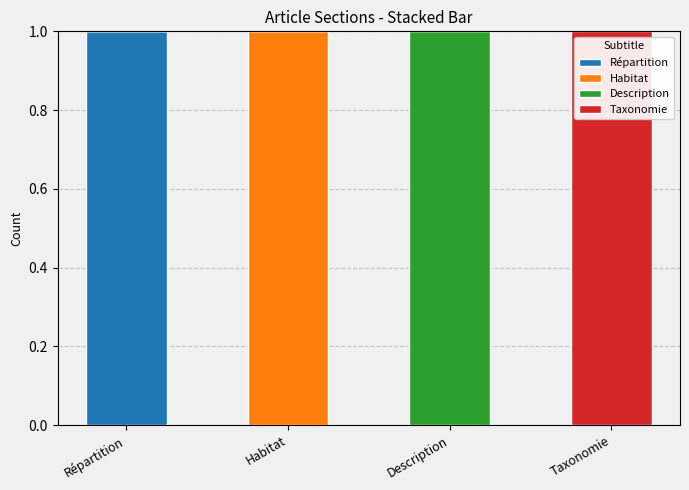

Reading left to right, transcribe the values for Répartition.

Répartition=1	Habitat=0	Description=0	Taxonomie=0